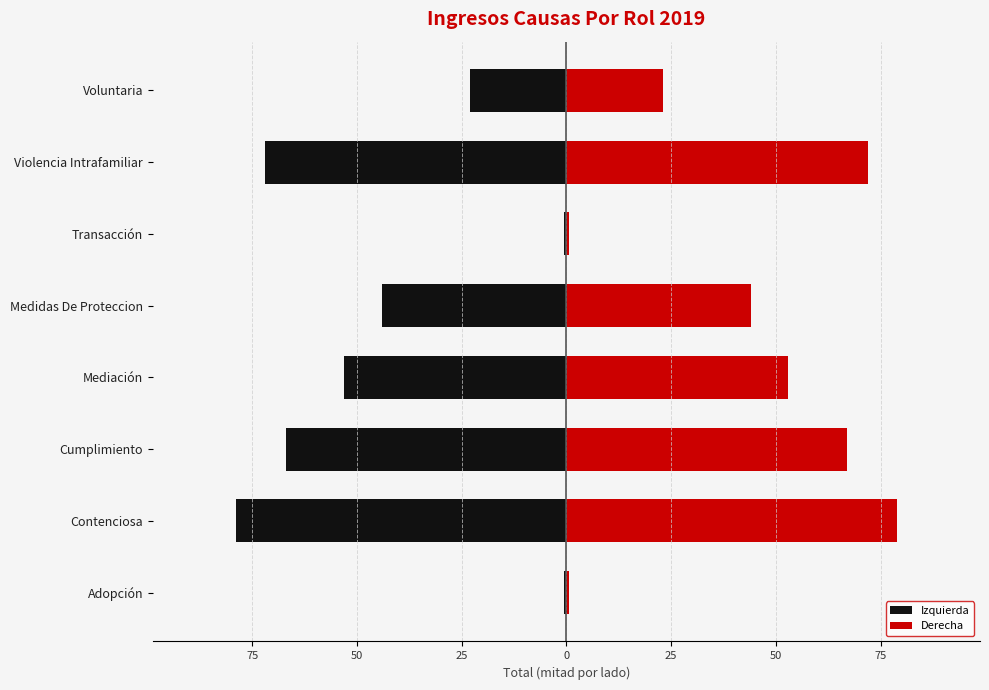

At how many categories does at least one series exceed -47?

8